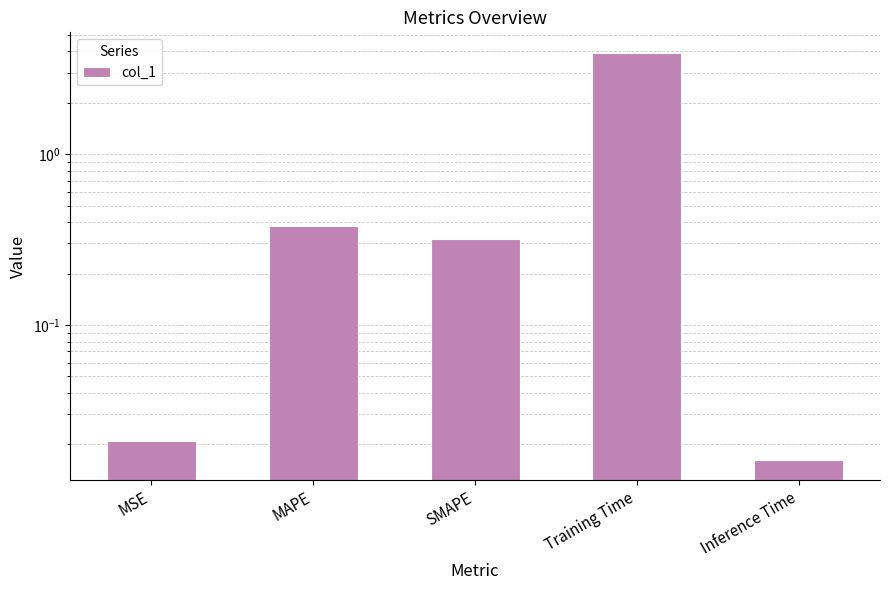

What is the change in value from MSE to Training Time?

+3.9